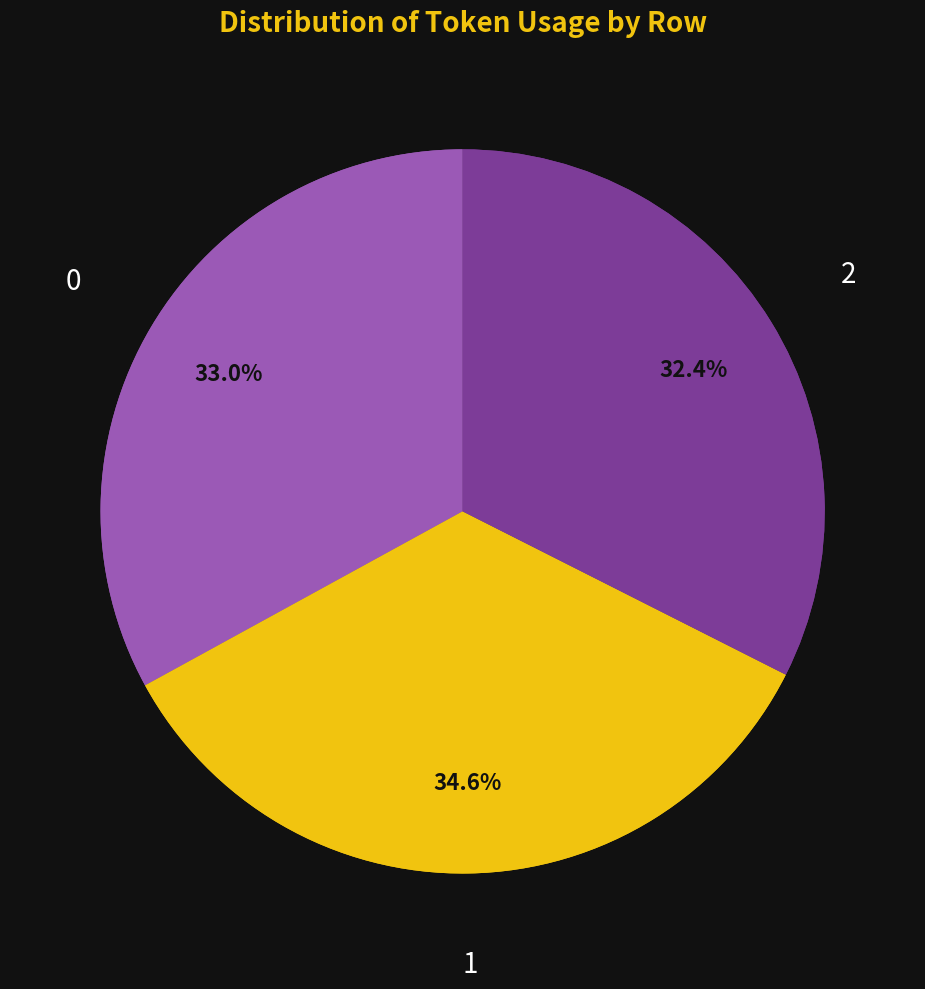

How many segments does this pie chart have?

3